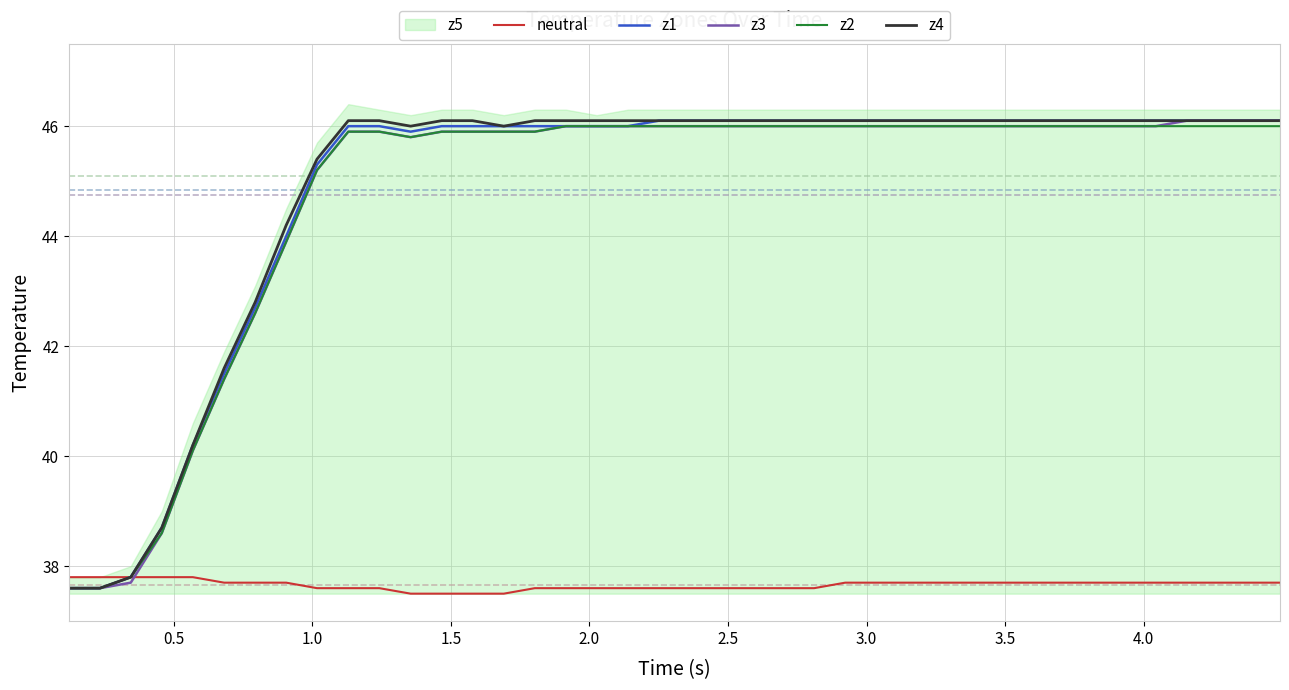

What is the value of the z2 point at the 26th from the left?

46.0